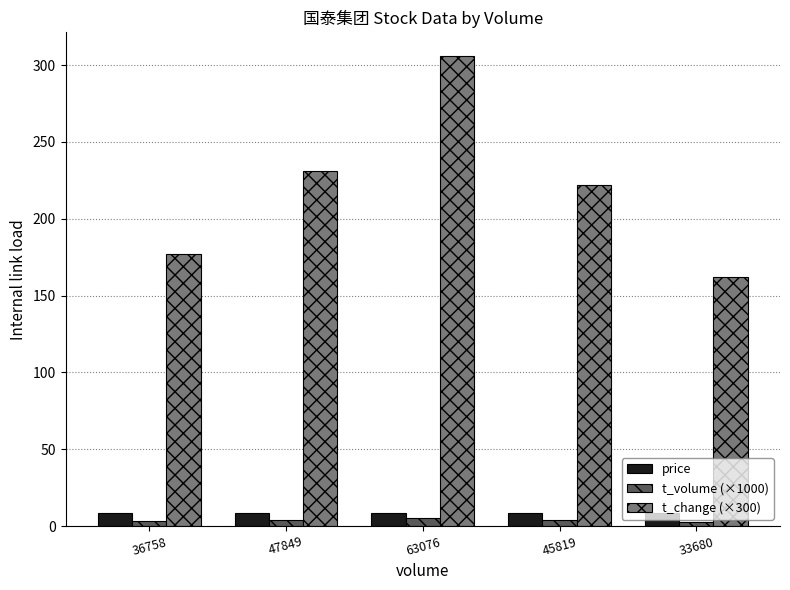

Does the chart contain stacked bars?

No